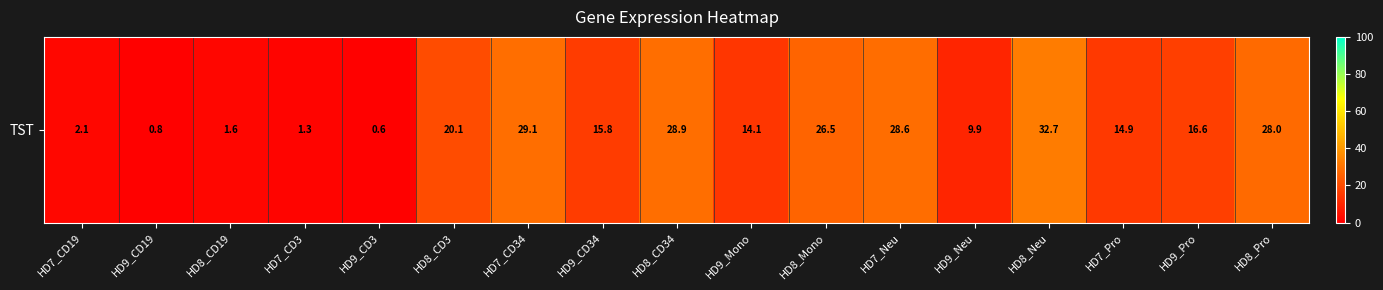

Reading left to right, list all the values displayed in this chart.

HD7_CD19=2.1	HD9_CD19=0.8	HD8_CD19=1.6	HD7_CD3=1.3	HD9_CD3=0.6	HD8_CD3=20.1	HD7_CD34=29.1	HD9_CD34=15.8	HD8_CD34=28.9	HD9_Mono=14.1	HD8_Mono=26.5	HD7_Neu=28.6	HD9_Neu=9.9	HD8_Neu=32.7	HD7_Pro=14.9	HD9_Pro=16.6	HD8_Pro=28.0